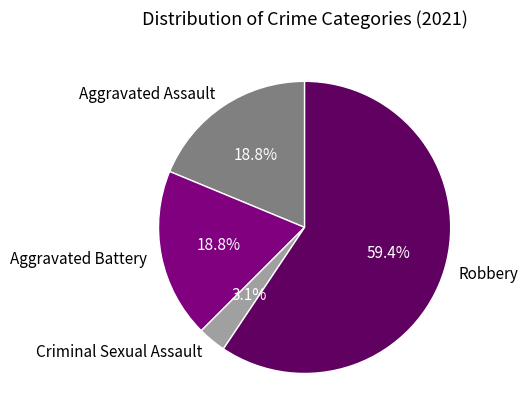

Combined, what portion of the pie is Aggravated Assault and Robbery?

78.1%